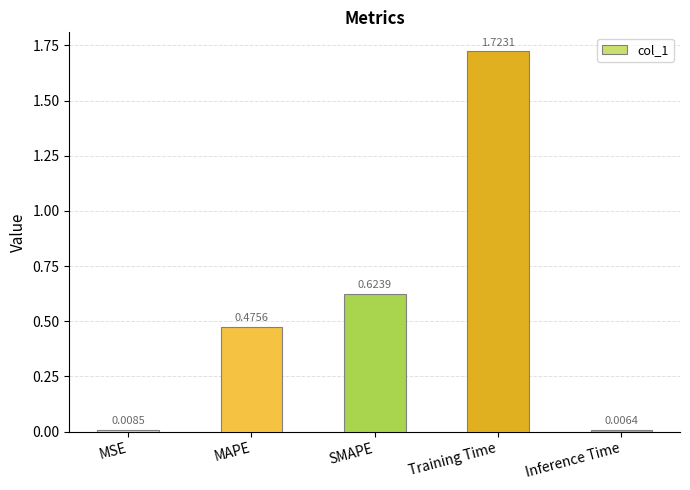

What is the difference between the values at MAPE and Training Time?

1.2